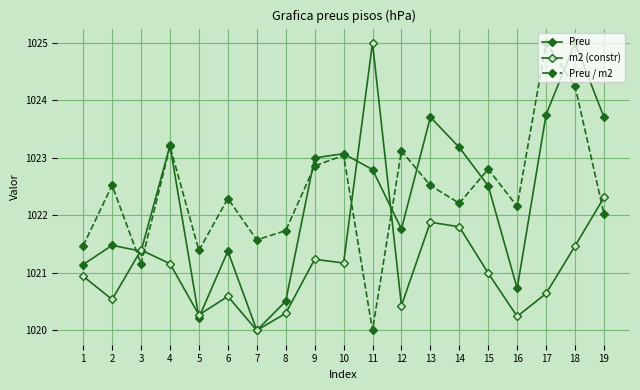

Is this an area chart (filled region under the line)?

No